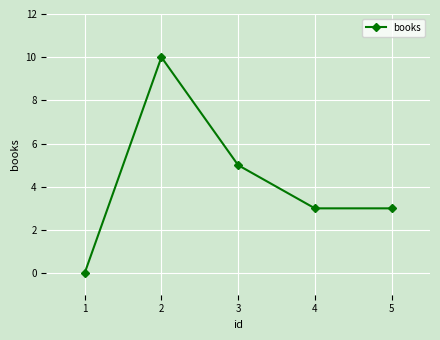

What is the greatest value displayed?

10